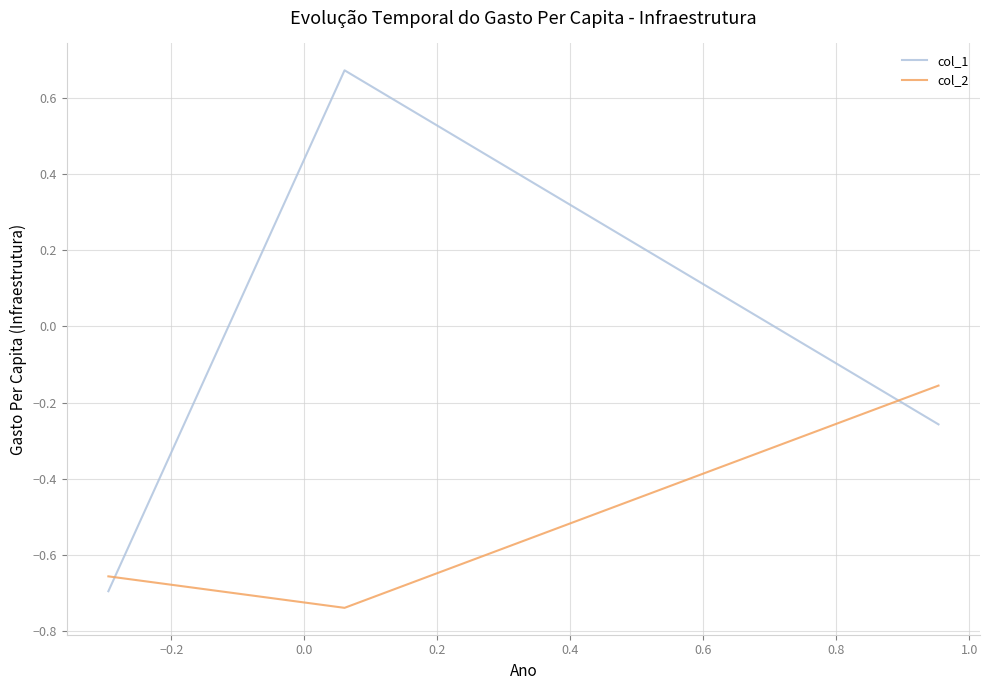

What is the difference between the maximum and minimum values in the col_1 series?

1.4